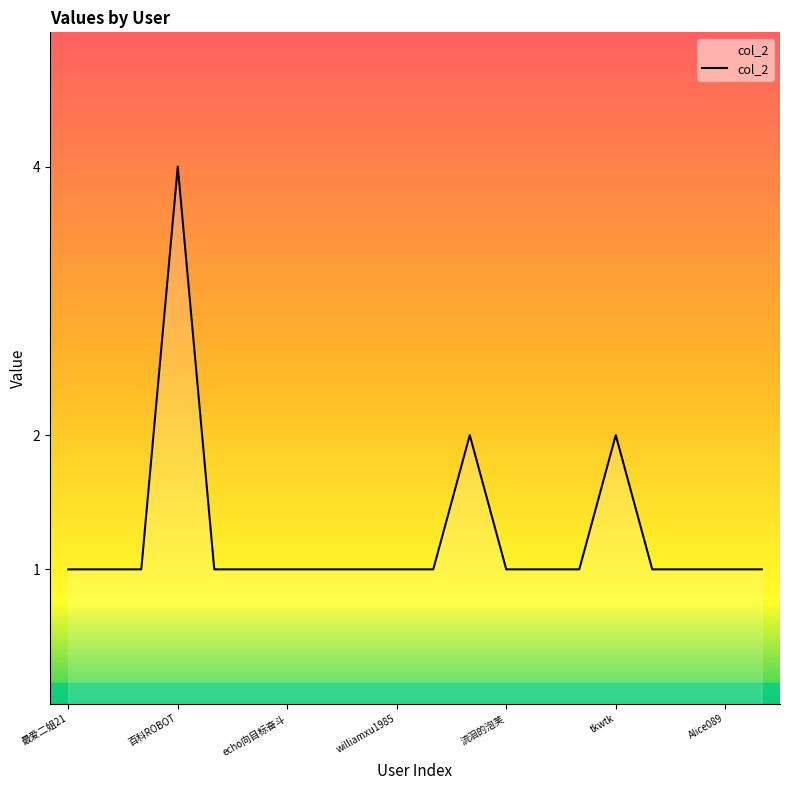

True or false: the data has more than 2 interior local peaks.

True